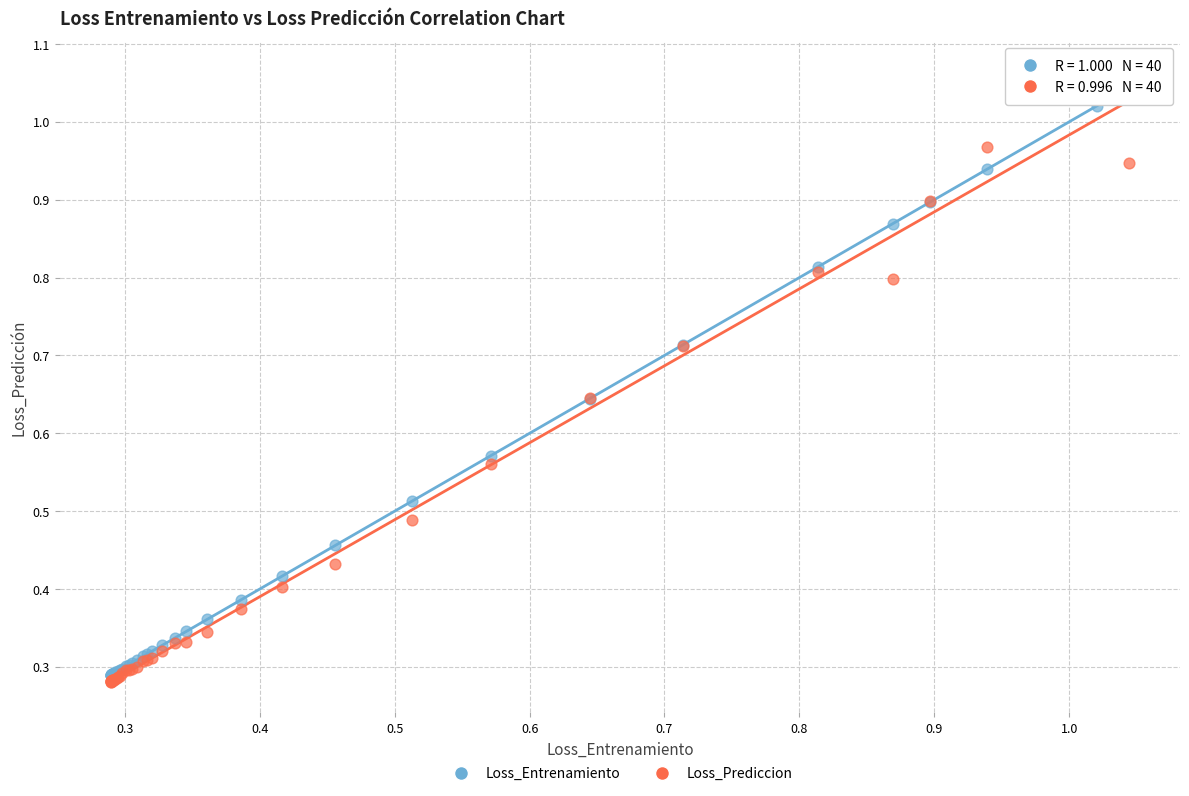

What are all the series names shown in the legend?

Loss_Entrenamiento, Loss_Prediccion